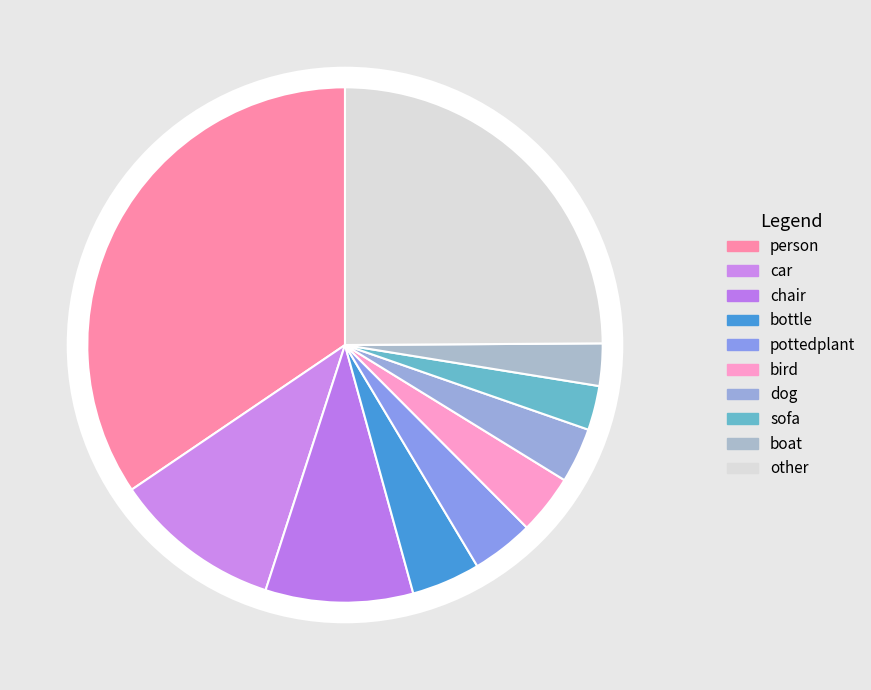

Does bicycle account for over 50% of the chart?

No